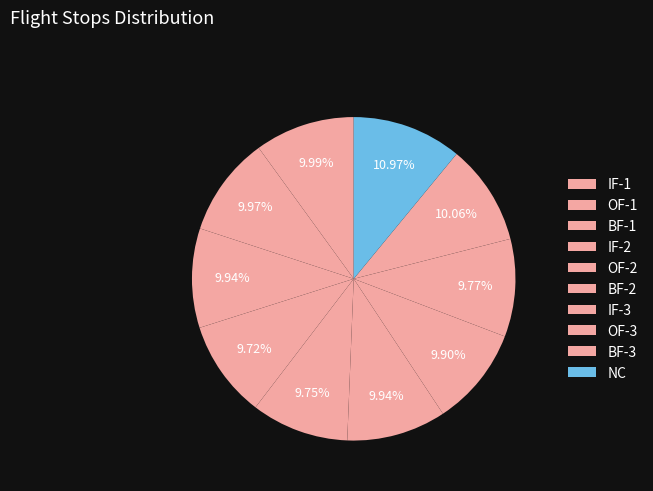

Count the number of slices in the pie.

10